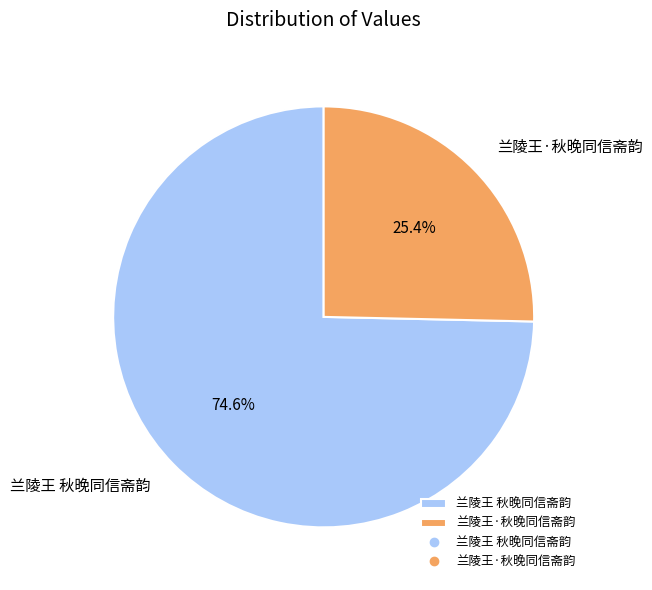

Which slice is the largest?

兰陵王 秋晚同信斋韵